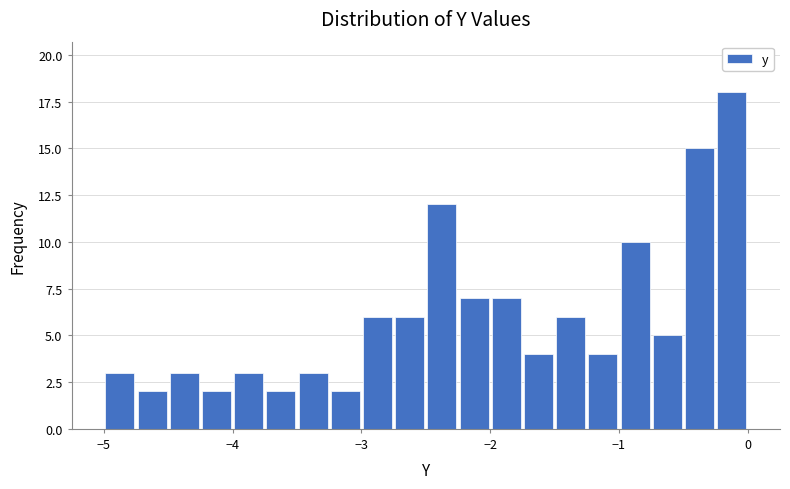

Around what value on the x-axis is the tallest bar? Give the approximate position of its centre, as read against the axis.

-0.1